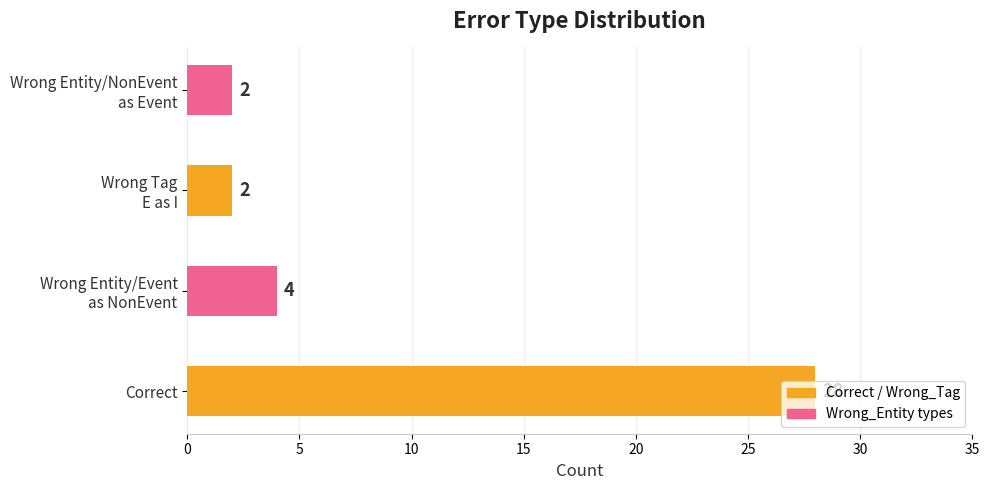

What is the maximum value shown in the chart?

28